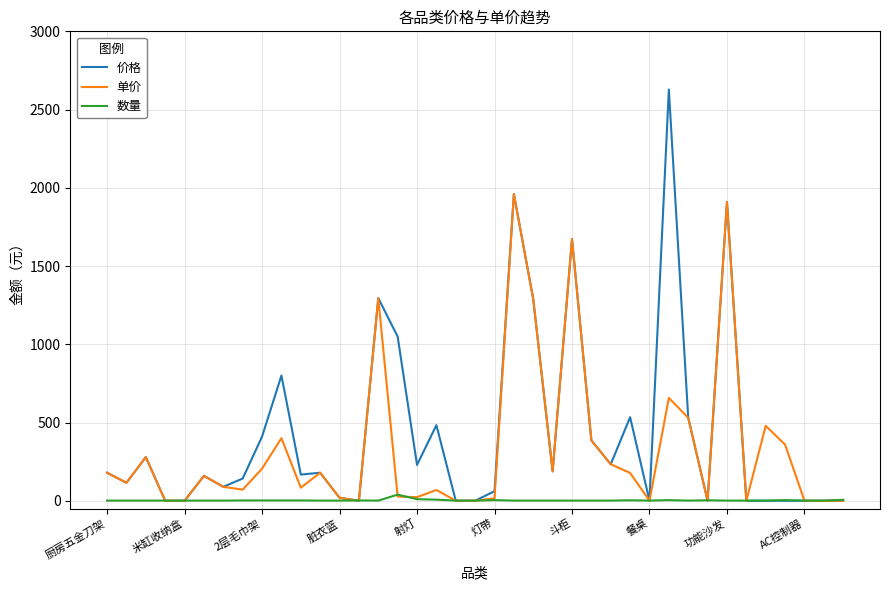

How many distinct data groups are displayed?

3